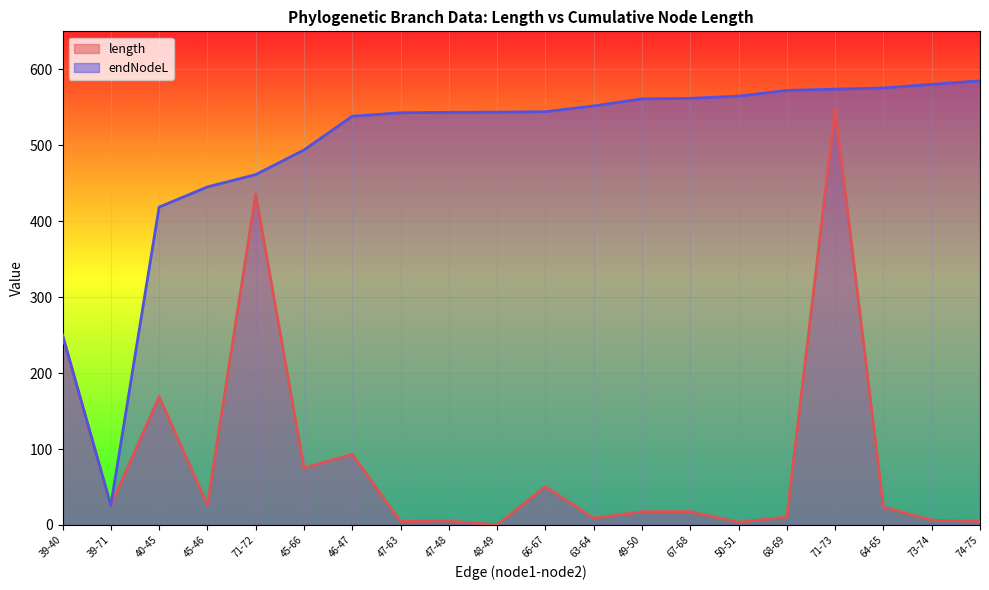

Is it true that length equals 4.7 at 50-51?

False